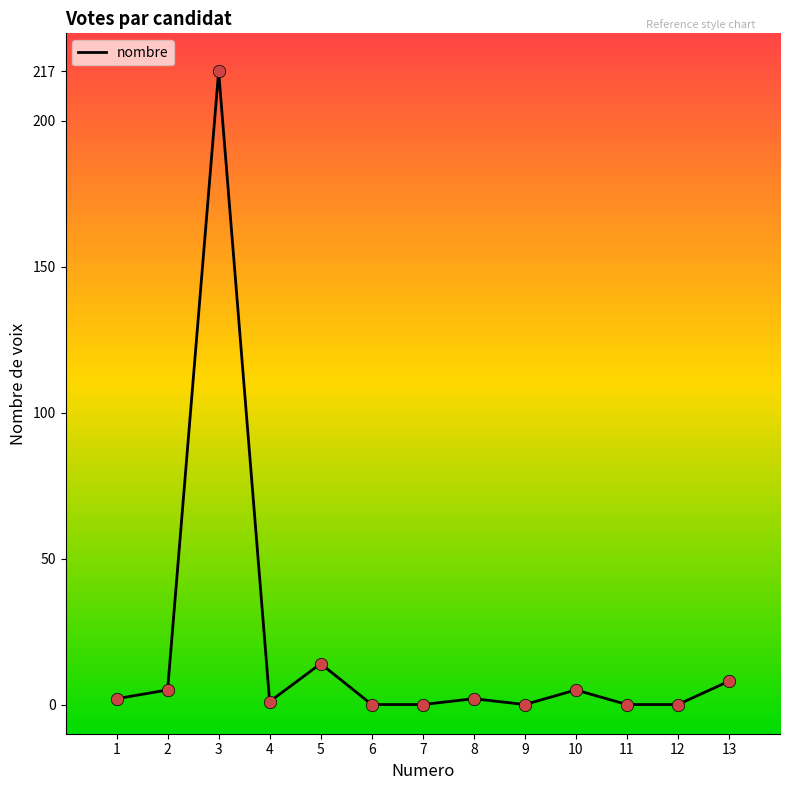

What is the change in value from 10 to 11?

-5